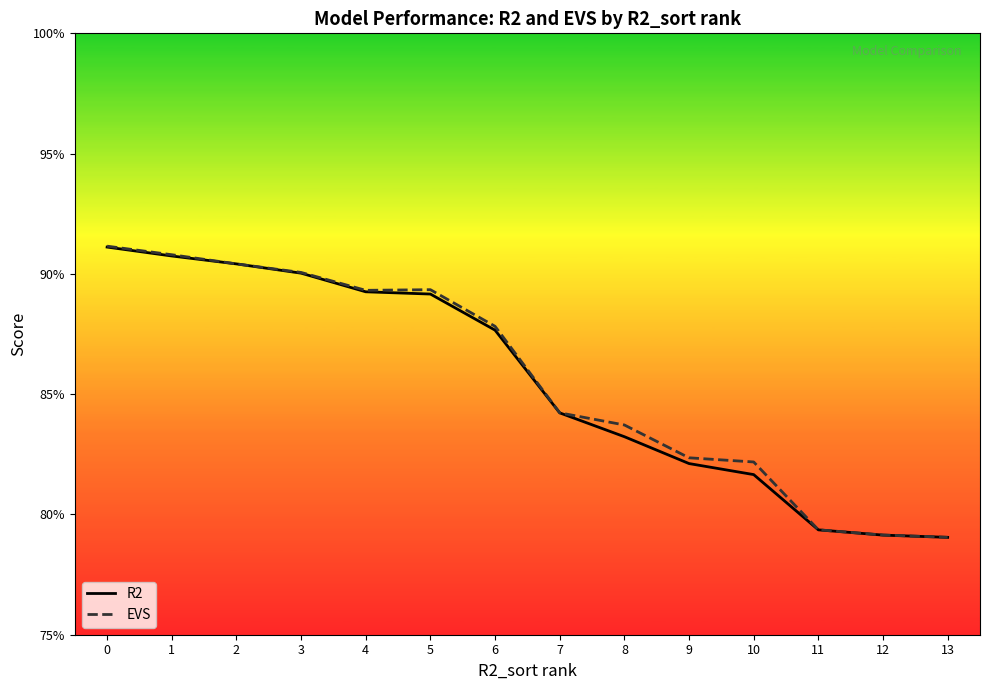

Between 6 and 2, which is larger?

2